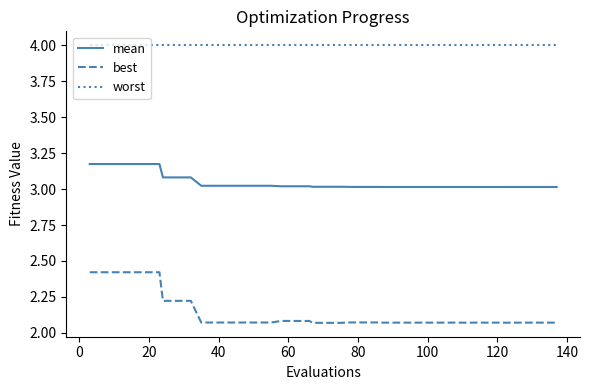

Which series has the widest spread of values?

best